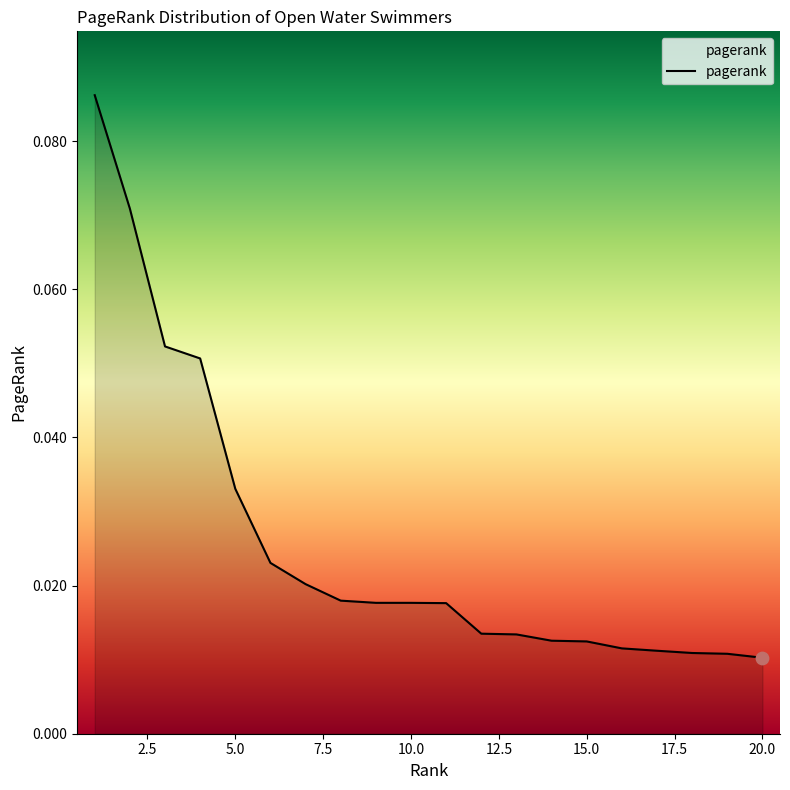

Does the chart have visible grid lines?

No